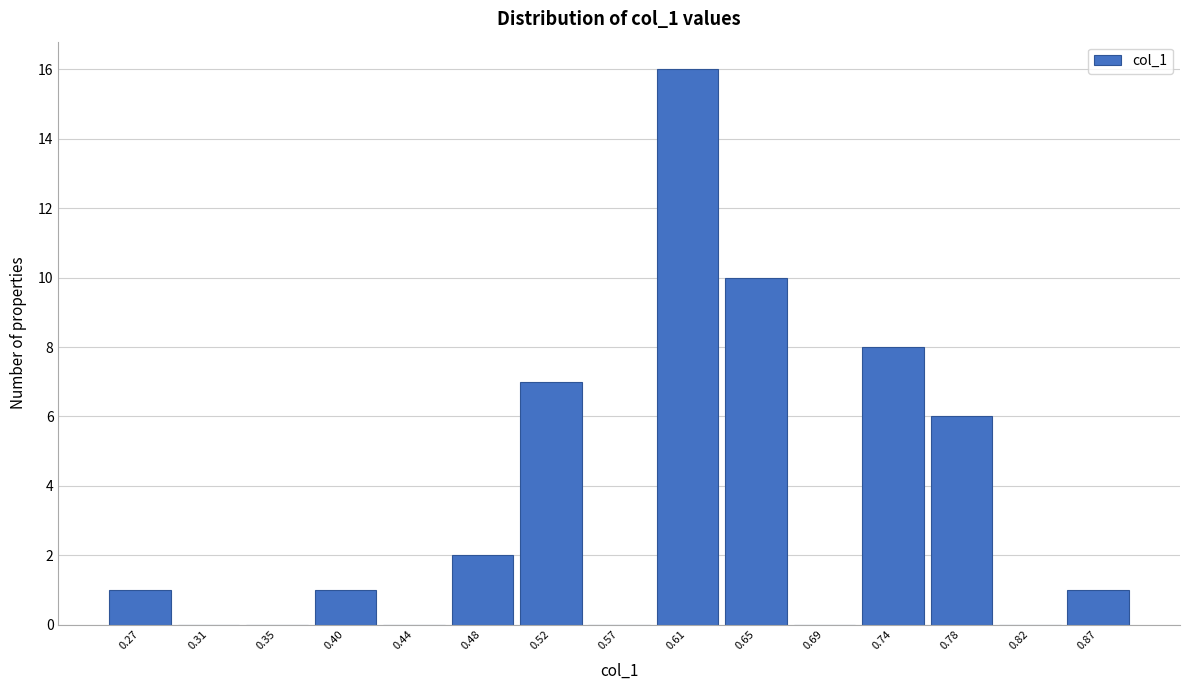

How tall is the bar that spans 0.630 to 0.675 on the x-axis? Neither the bar edges nor the heights are printed on the chart, so give them approximately, as read against the axes.

10